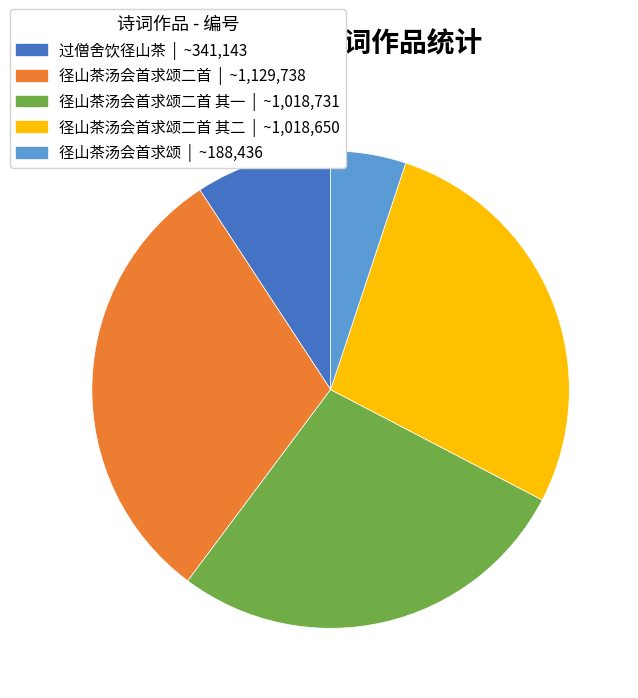

Between 径山茶汤会首求颂二首 其二 | ~1,018,650 and 径山茶汤会首求颂 | ~188,436, which is larger?

径山茶汤会首求颂二首 其二 | ~1,018,650